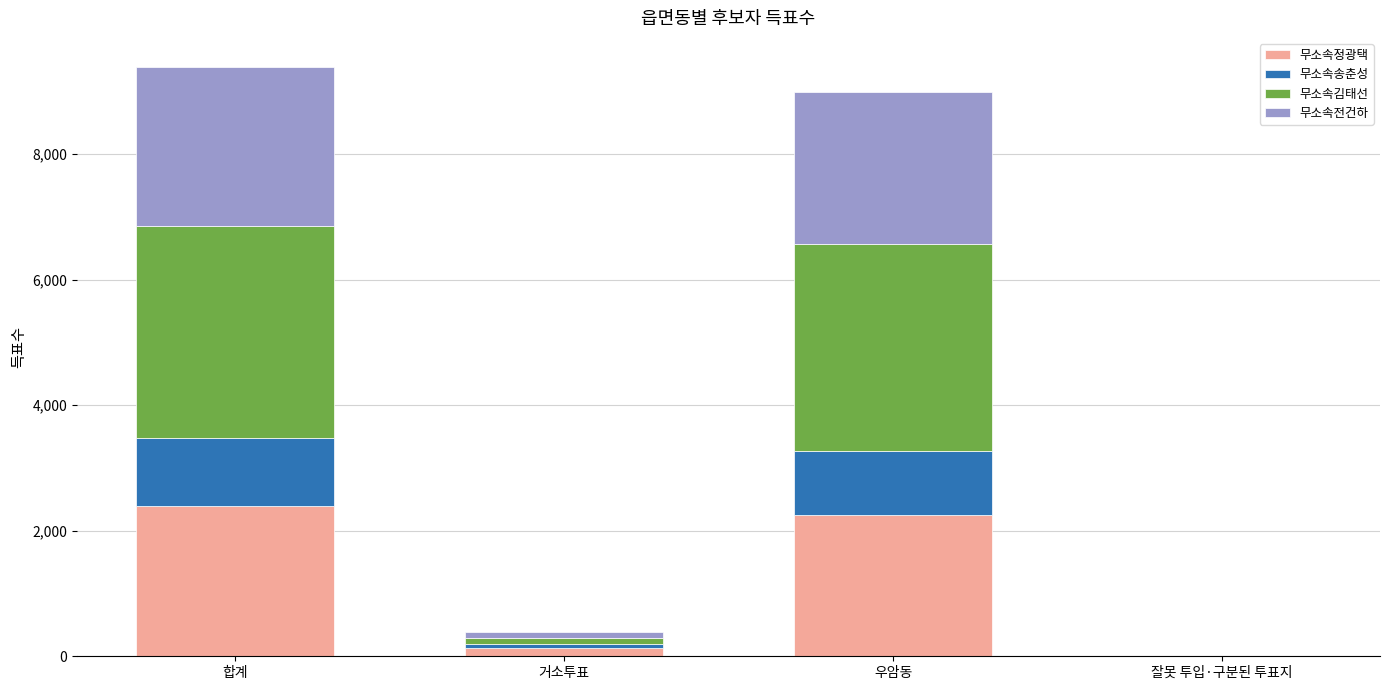

Are the bars grouped side by side (vs. stacked)?

No